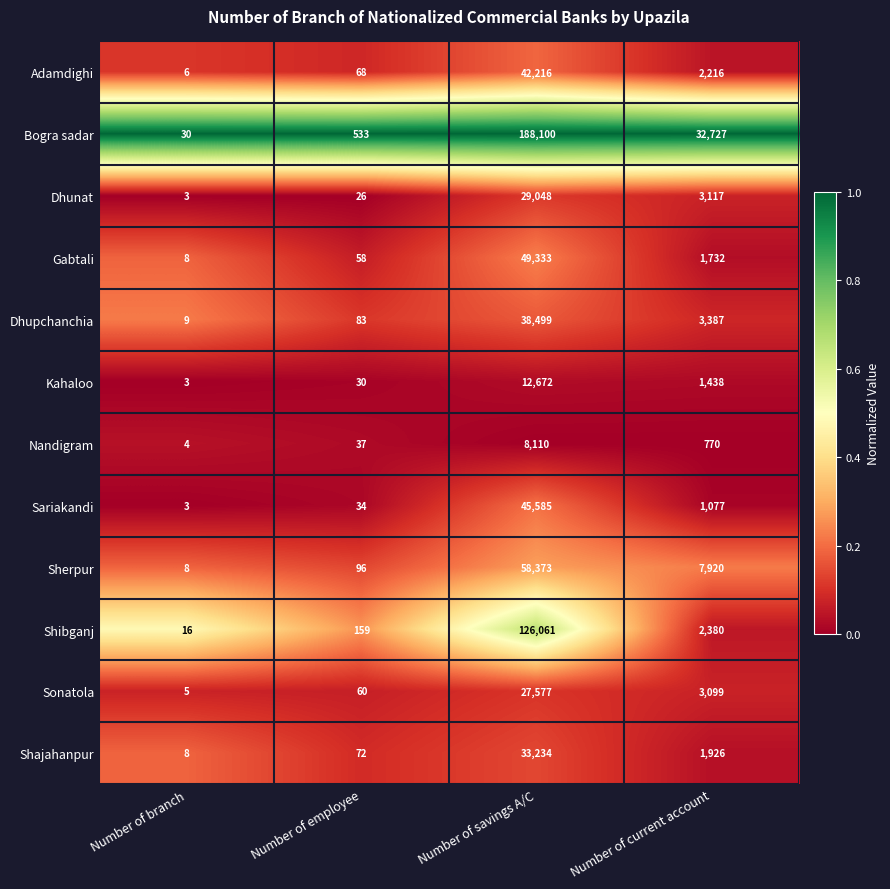

Which series has the largest total across all categories?

Bogra sadar